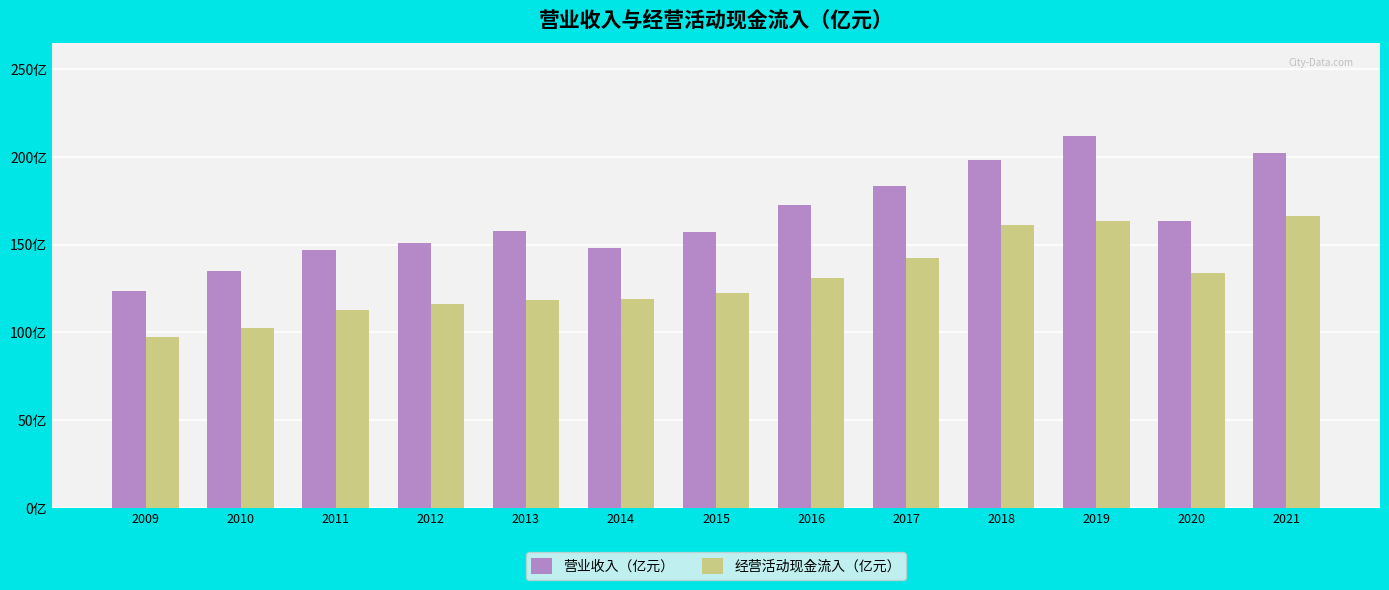

Reading left to right, extract all data points from this chart.

营业收入（亿元）: 123.8	134.8	146.9	150.9	158.0	148.0	157.2	172.8	183.3	198.3	211.8	163.5	202.1
经营活动现金流入（亿元）: 97.6	102.6	112.9	116.2	118.6	119.2	122.7	130.9	142.7	161.0	163.6	133.8	166.2